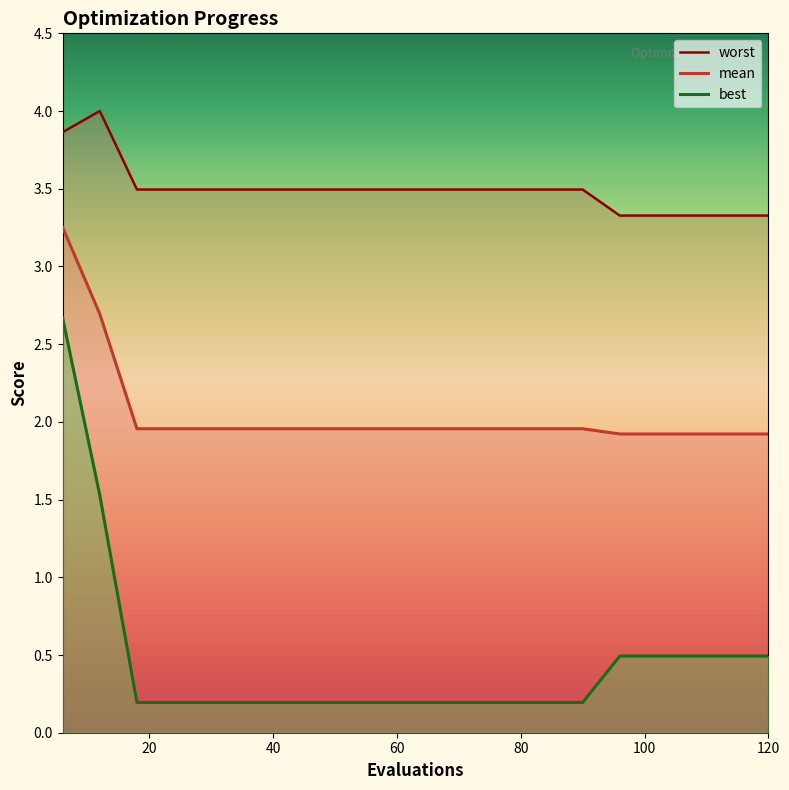

Reading left to right, transcribe all the data shown in this chart.

mean: 3.3	2.7	2.0	2.0	2.0	2.0	2.0	2.0	2.0	2.0	2.0	2.0	2.0	2.0	2.0	1.9	1.9	1.9	1.9	1.9
best: 2.7	1.5	0.2	0.2	0.2	0.2	0.2	0.2	0.2	0.2	0.2	0.2	0.2	0.2	0.2	0.5	0.5	0.5	0.5	0.5
worst: 3.9	4.0	3.5	3.5	3.5	3.5	3.5	3.5	3.5	3.5	3.5	3.5	3.5	3.5	3.5	3.3	3.3	3.3	3.3	3.3